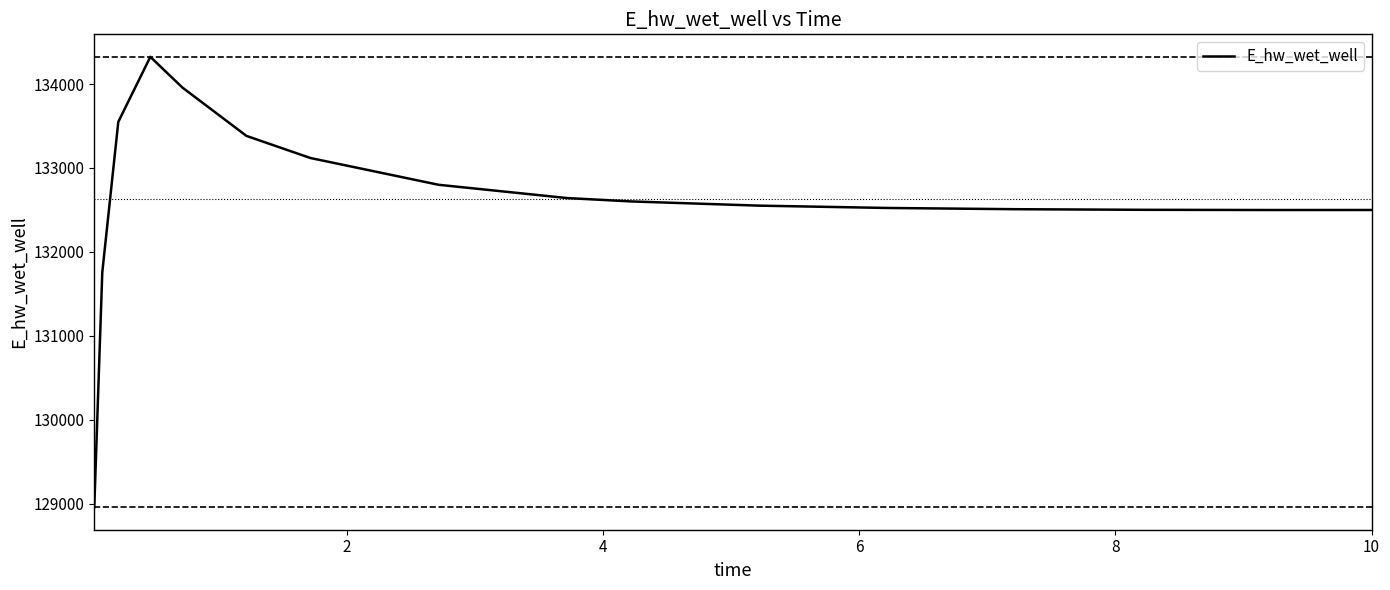

What is the minimum value shown in the chart?

128957.0